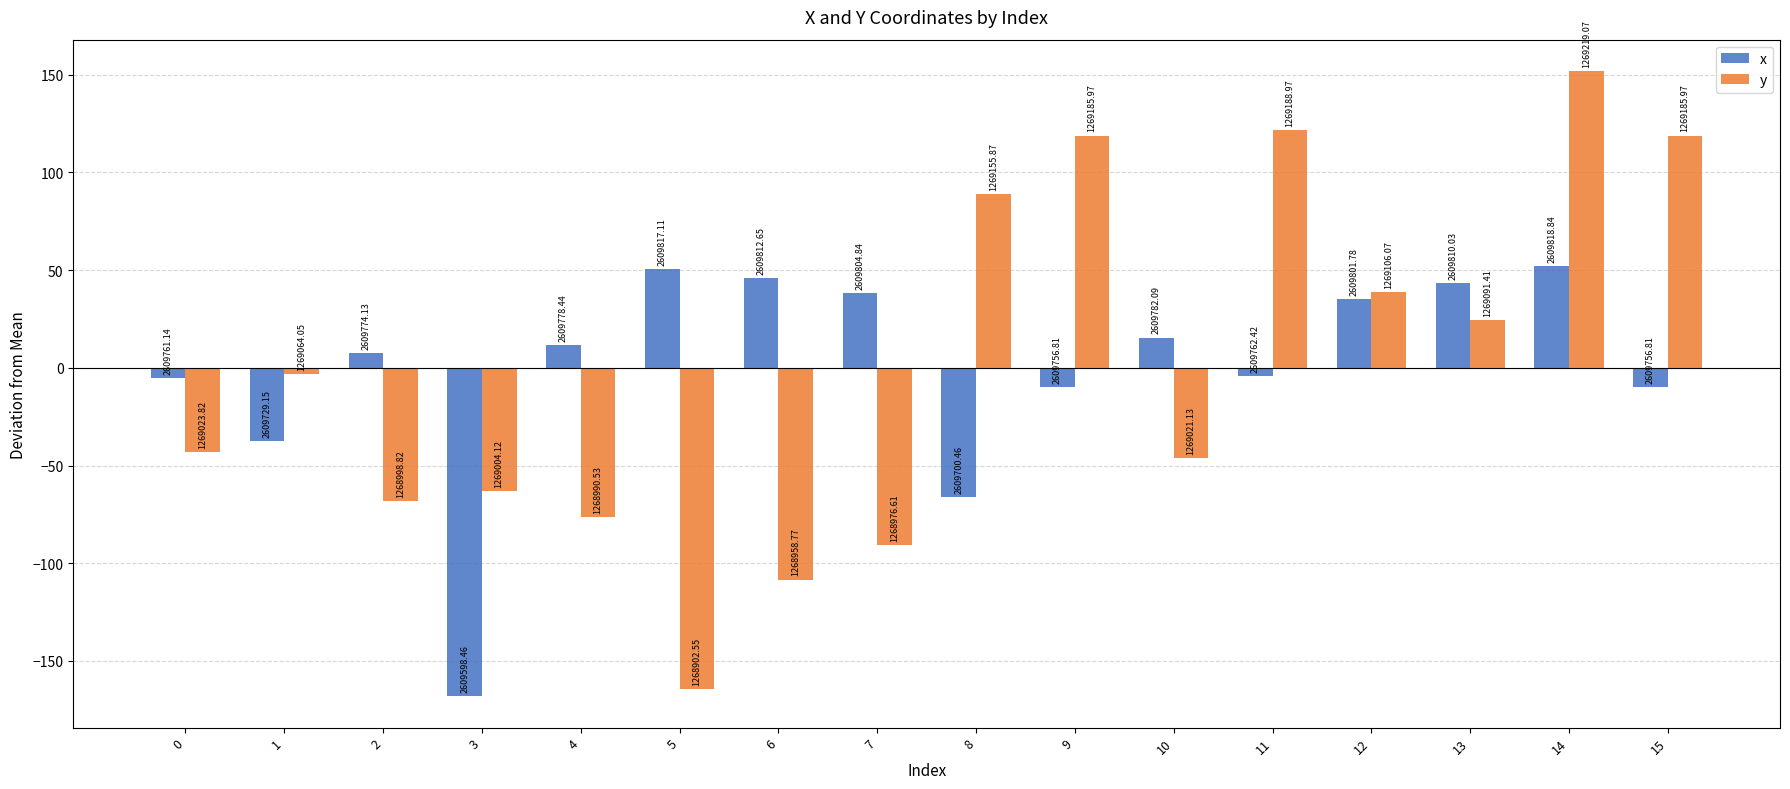

What is the sum of the x values at 9 and 12?

25.4